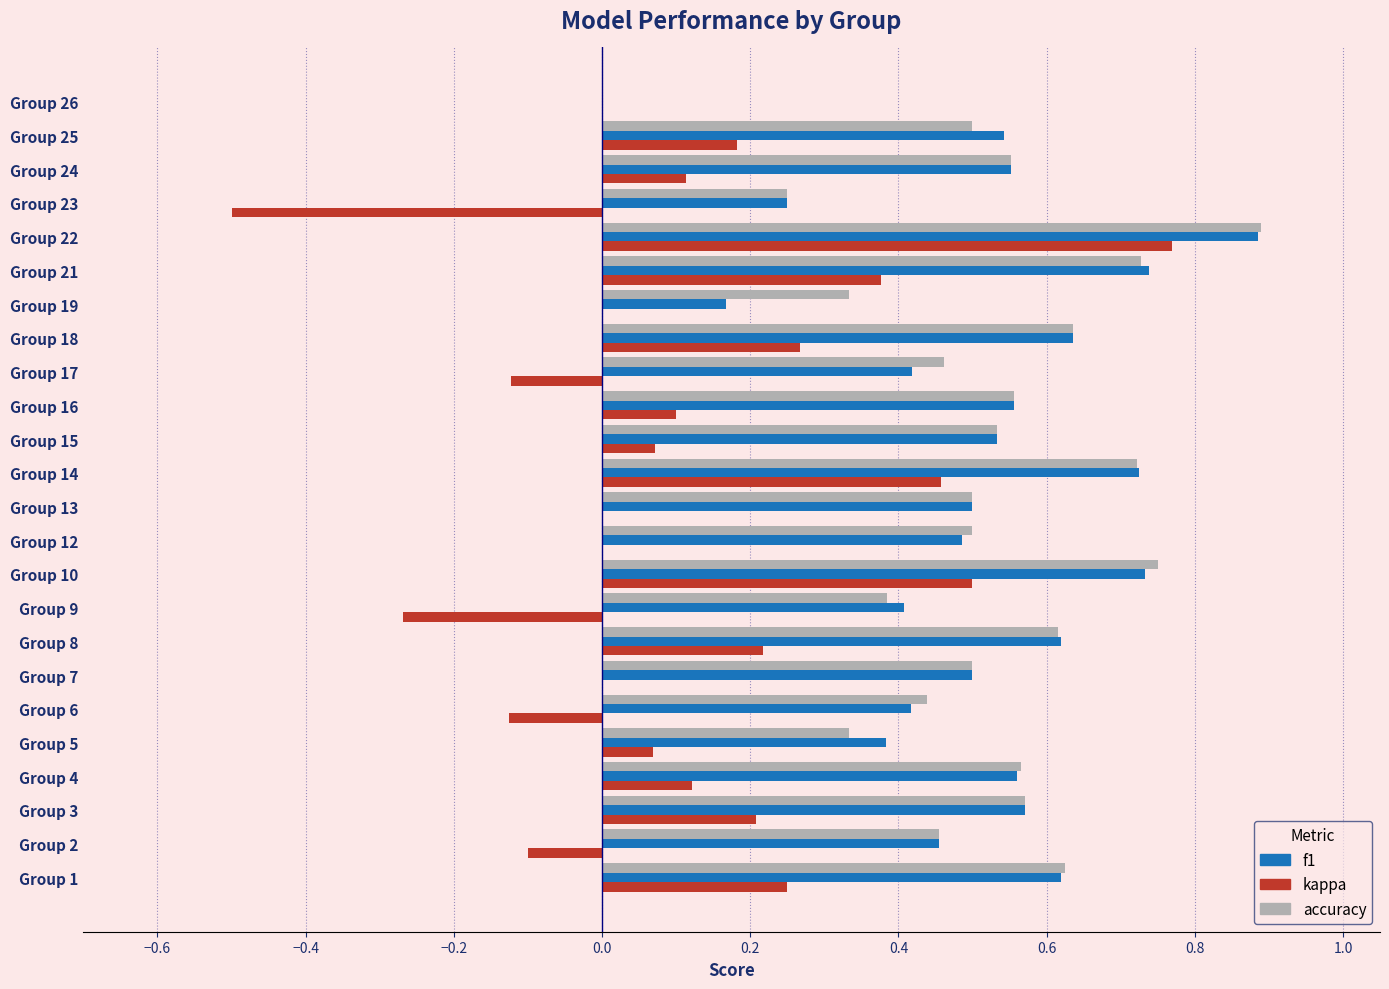

Is the value of accuracy at Group 24 greater than the value of kappa at Group 2?

Yes